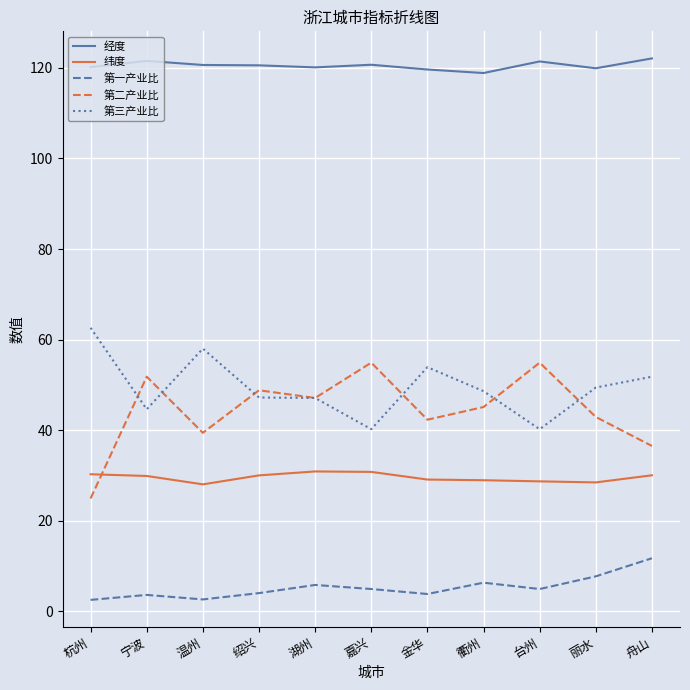

In 第二产业比, how many points are higher than both neighbors (excluding endpoints)?

4